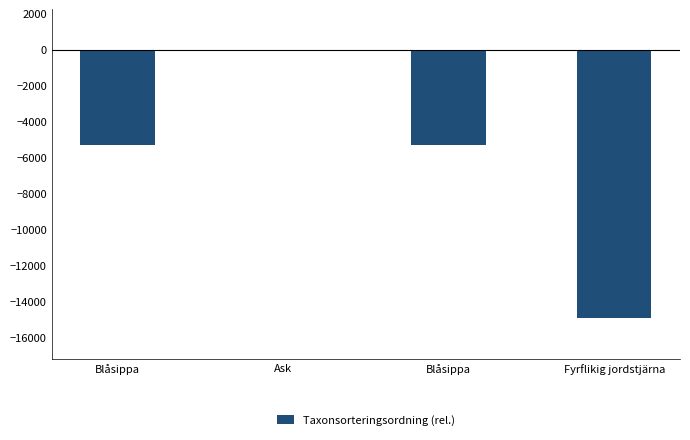

How many categories are shown in the chart?

4